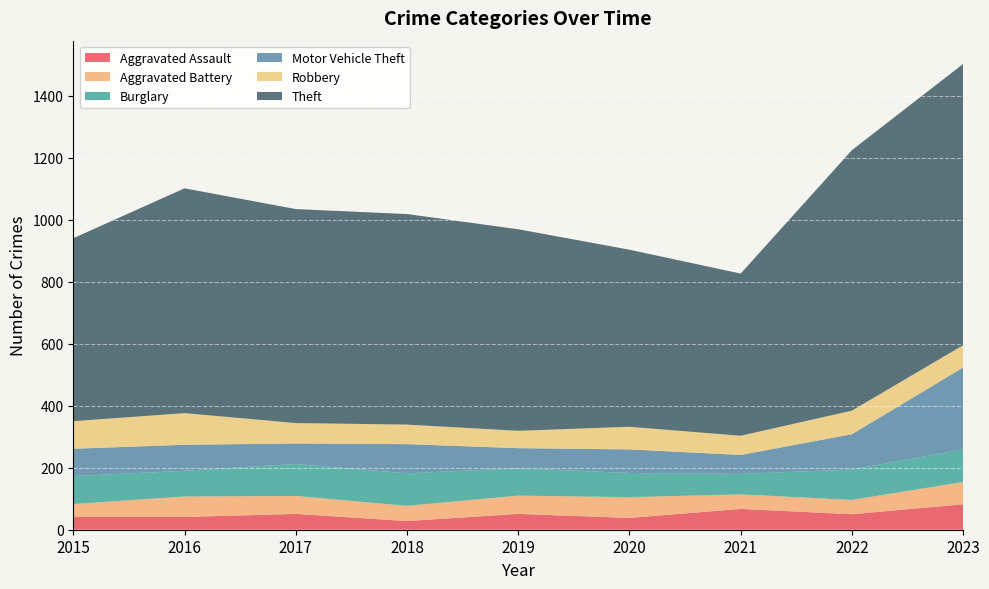

Reading left to right, extract all data points from this chart.

Aggravated Assault: 41	41	51	28	51	38	67	50	82
Aggravated Battery: 42	66	58	49	59	67	47	46	72
Burglary: 90	83	103	105	88	78	66	98	105
Motor Vehicle Theft: 88	84	66	94	65	76	61	114	264
Robbery: 89	102	66	63	56	73	62	76	72
Theft: 590	725	690	679	650	571	523	840	907